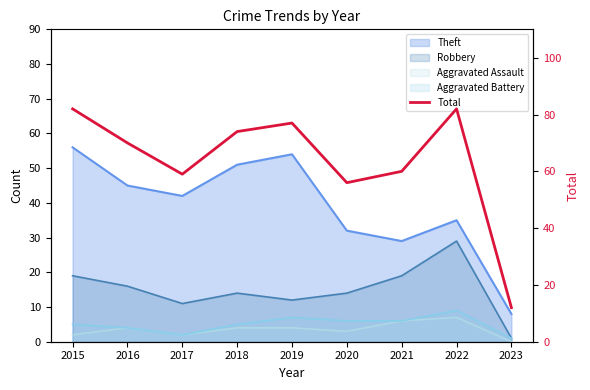

Does the chart display data point markers on the line(s)?

No